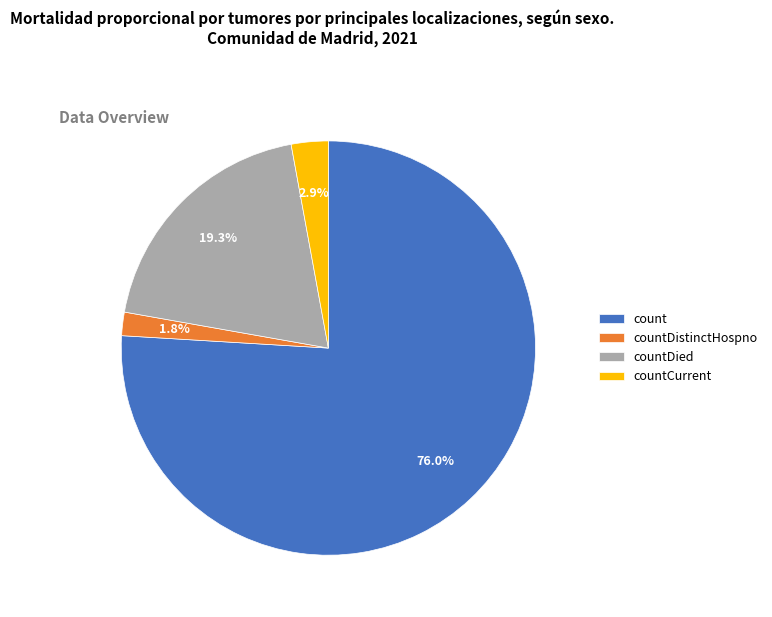

Rank the categories by value from highest to lowest.

count, countDied, countCurrent, countDistinctHospno